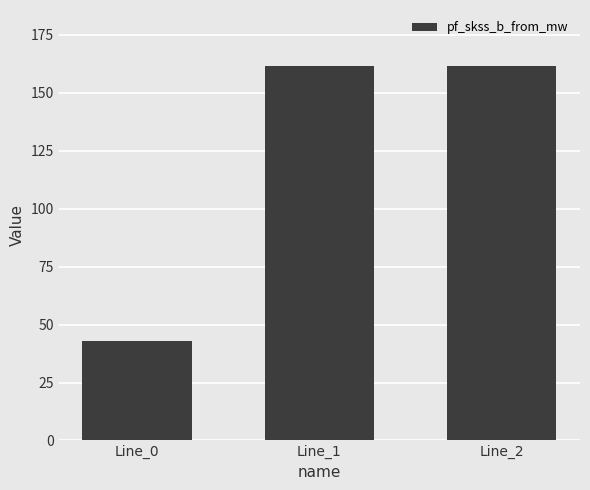

What is the average value?

121.9